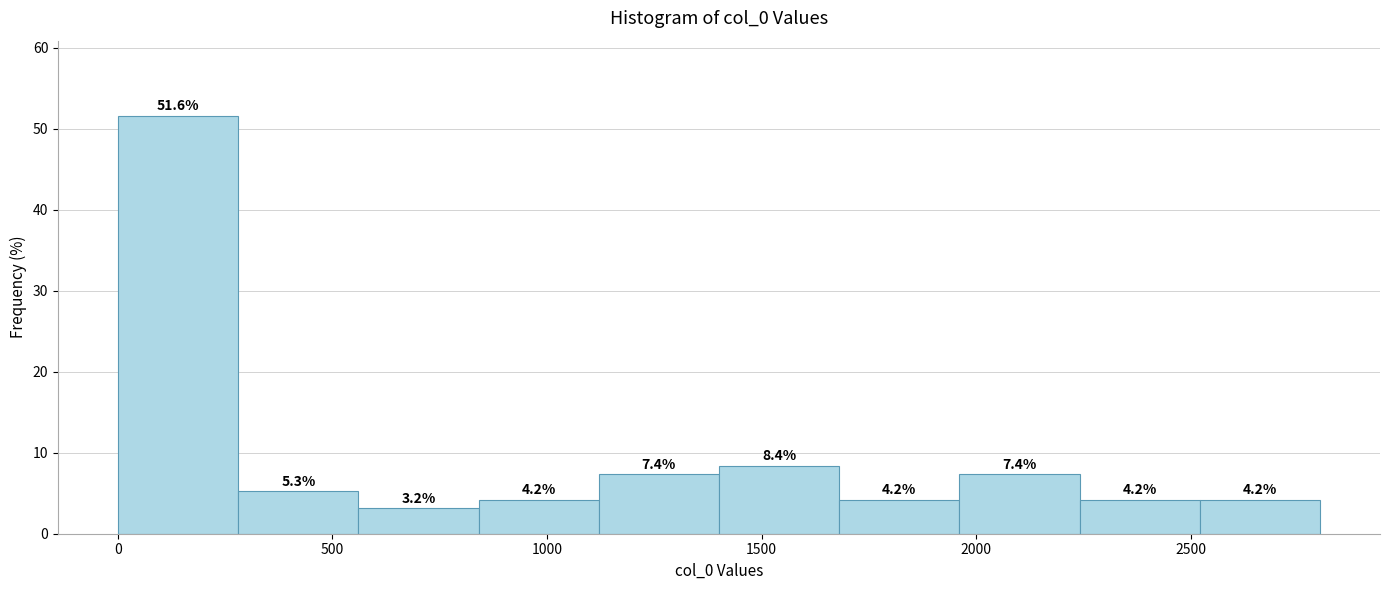

Reading left to right, transcribe this chart: for each bar, give the range it covers on the x-axis and its height. The bar edges are not printed on the chart, so give them approximately, as read against the axis.

0 to 300: 51.6
300 to 550: 5.3
550 to 850: 3.2
850 to 1100: 4.2
1100 to 1400: 7.4
1400 to 1700: 8.4
1700 to 1950: 4.2
1950 to 2250: 7.4
2250 to 2500: 4.2
2500 to 2800: 4.2